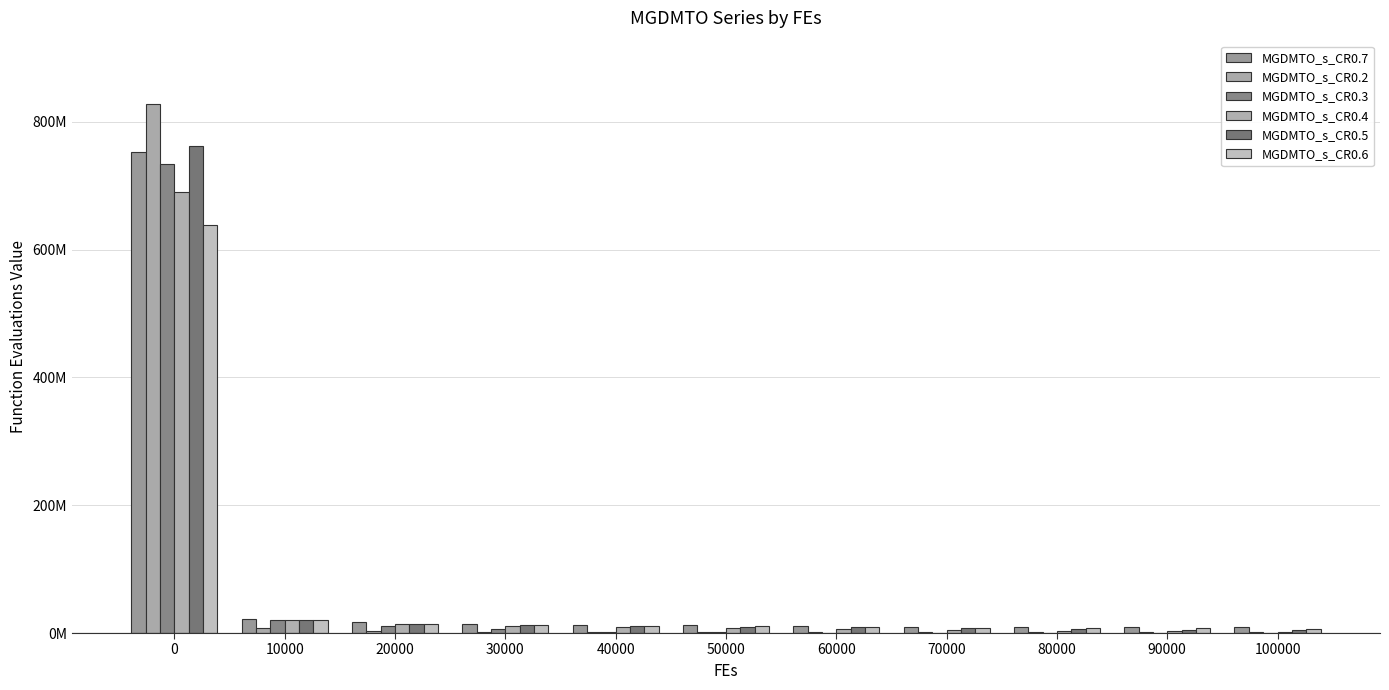

What is the smallest value displayed?

497354.7